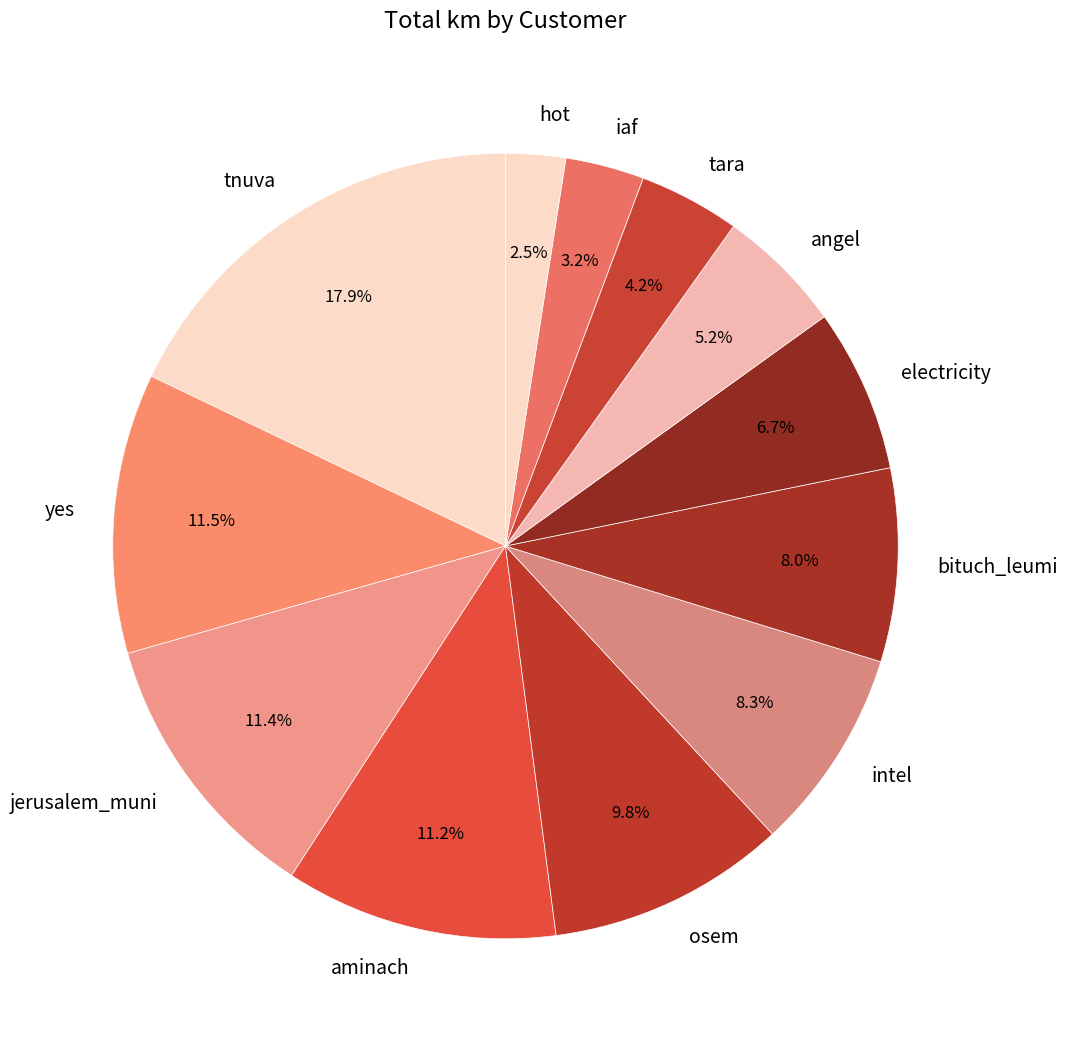

Which slice is the largest?

tnuva